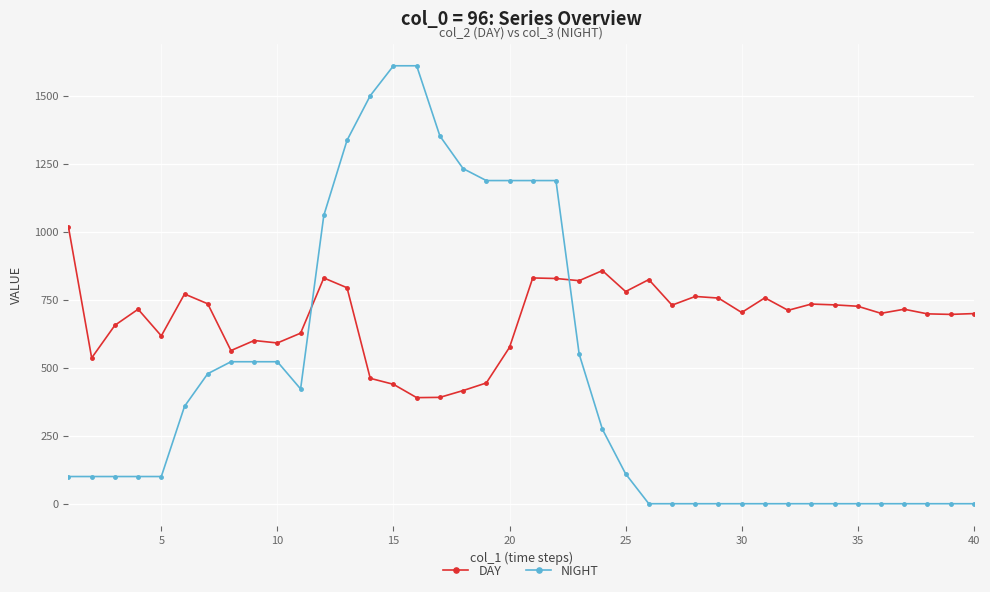

Which series has the largest range (max minus min)?

NIGHT